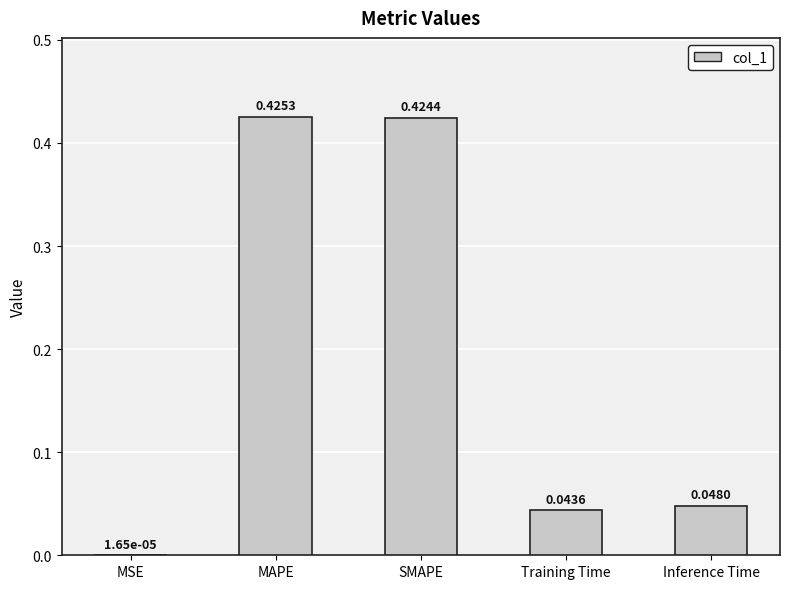

What is the change in value from MAPE to Training Time?

-0.4